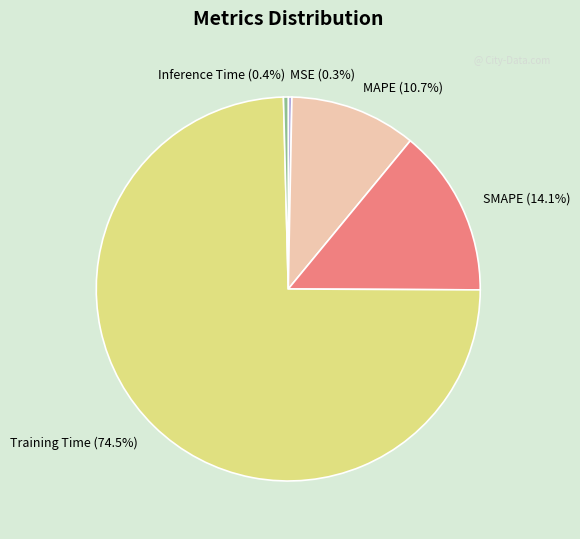

Is the sum of MAPE (10.7%) and Training Time (74.5%) greater than half?

Yes